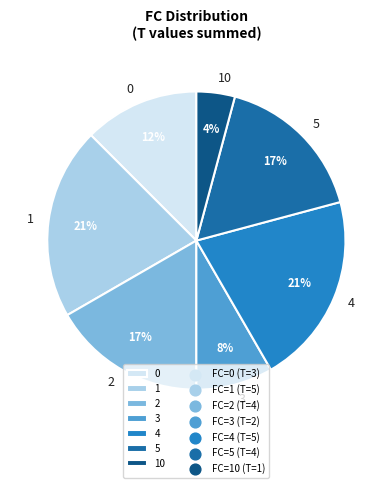

To the nearest percent, what is the difference between the largest and smallest slice percentages?

17%